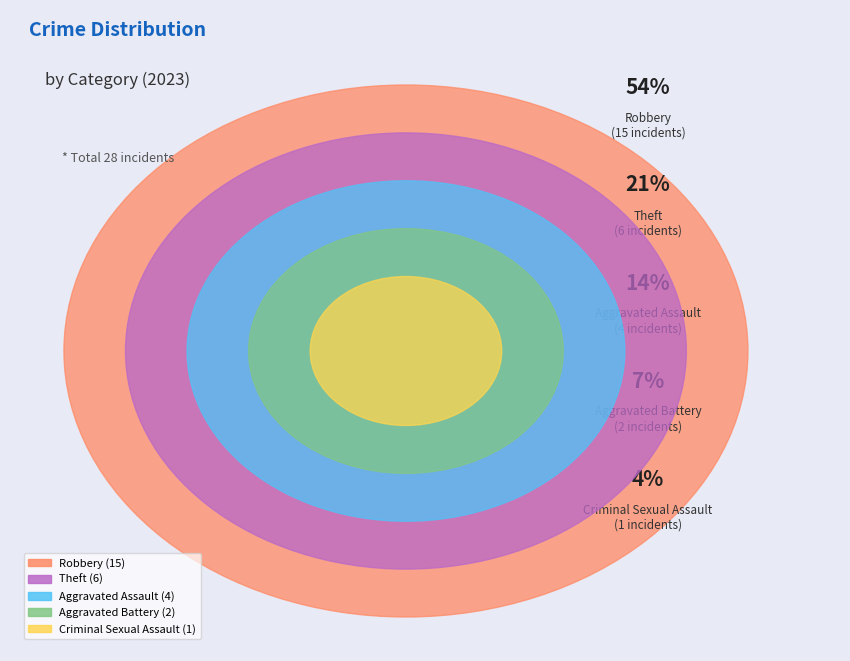

What is the ratio of the value at Robbery to the value at Aggravated Assault?

3.8